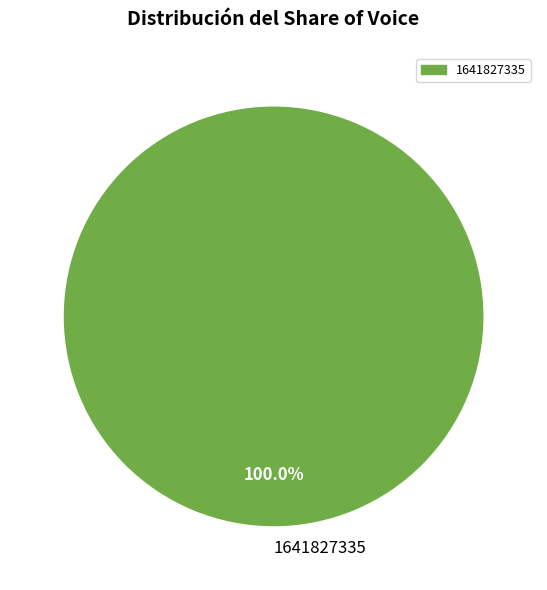

How many segments does this pie chart have?

1